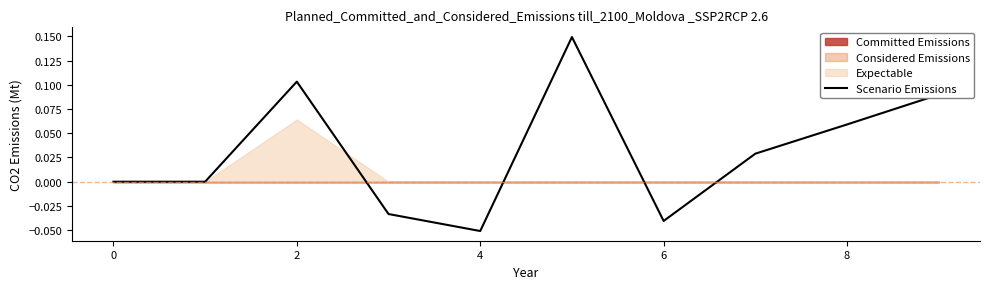

What is the change in value from −2 to 9?

+0.1